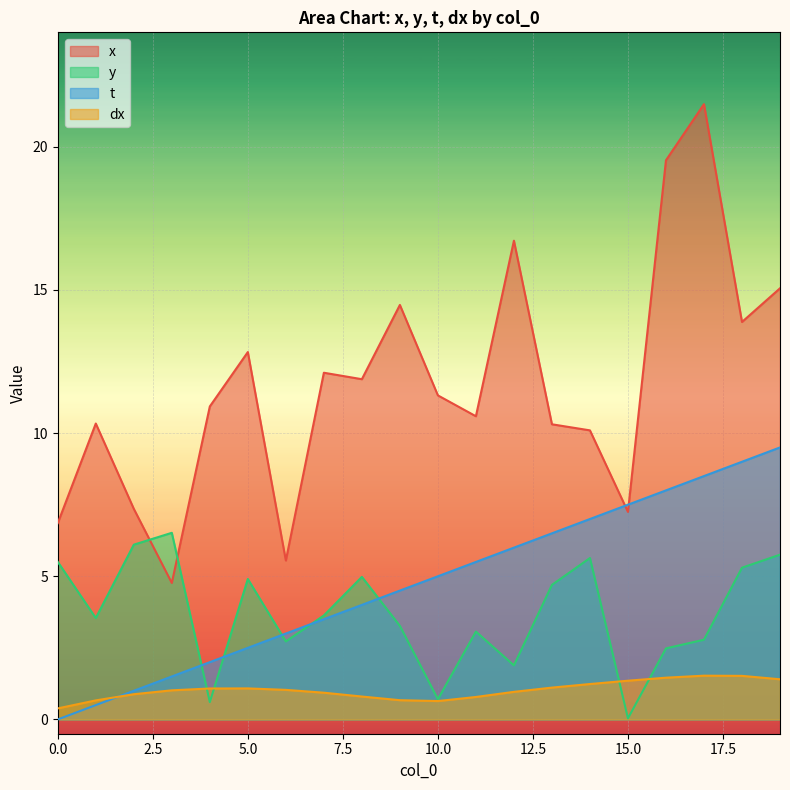

How many intersections are there between y and dx?

4